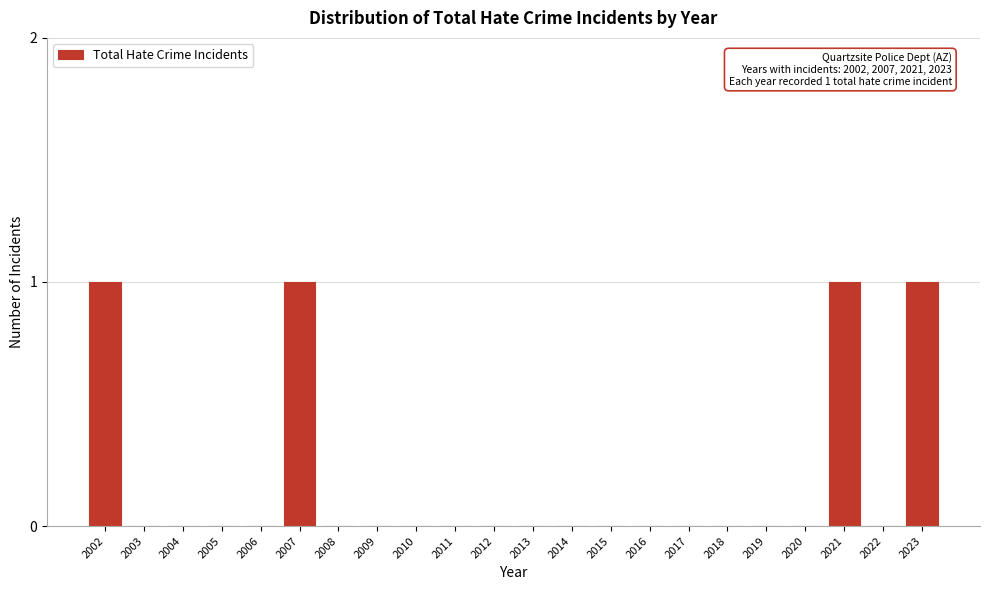

Reading left to right, extract all data points from this chart.

2002=1	2003=0	2004=0	2005=0	2006=0	2007=1	2008=0	2009=0	2010=0	2011=0	2012=0	2013=0	2014=0	2015=0	2016=0	2017=0	2018=0	2019=0	2020=0	2021=1	2022=0	2023=1